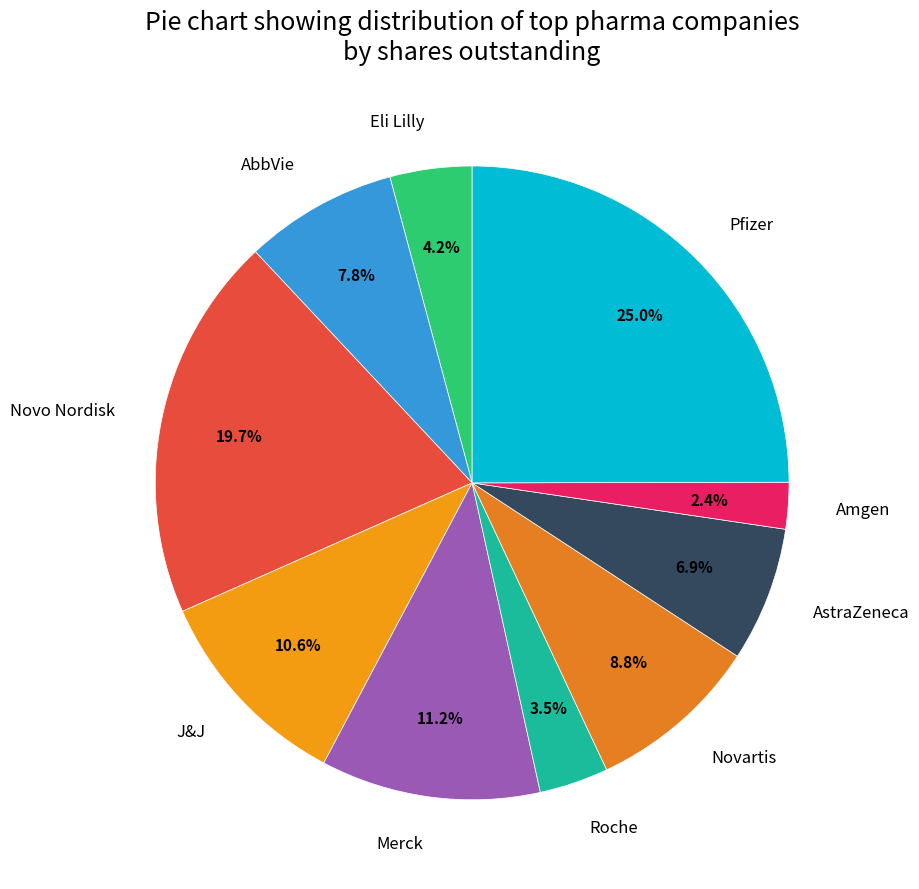

Which category has the smallest portion of the pie?

Amgen